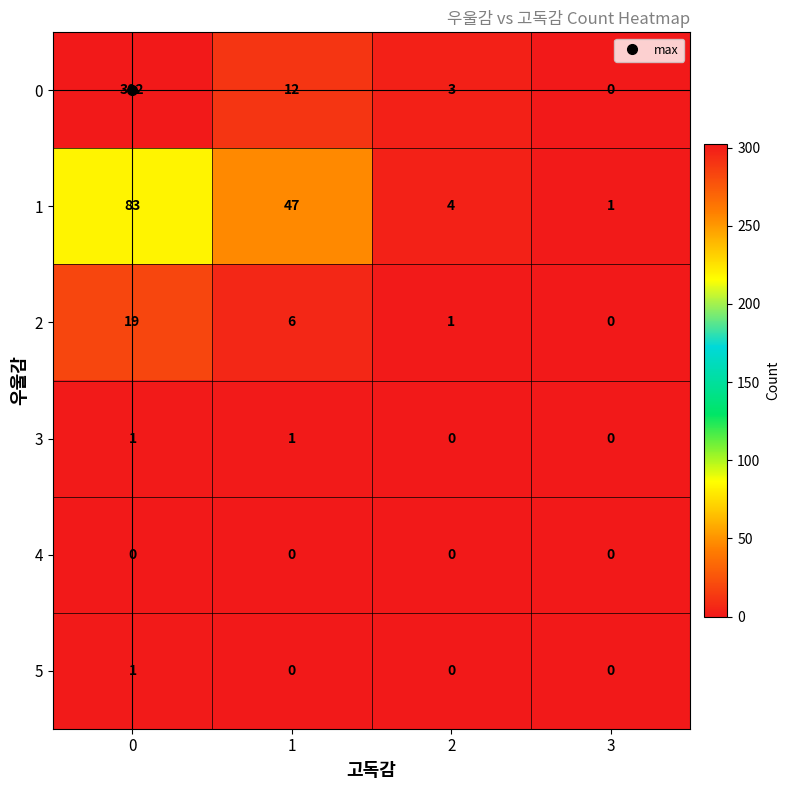

What is the spread (max minus min) of values at 3?

1